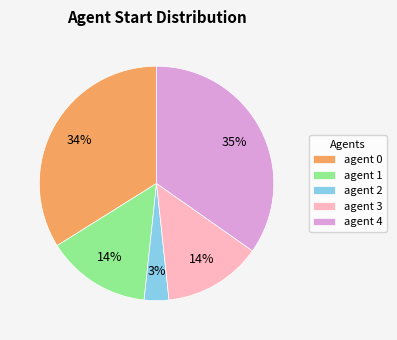

Which category has the biggest portion of the pie?

agent 4